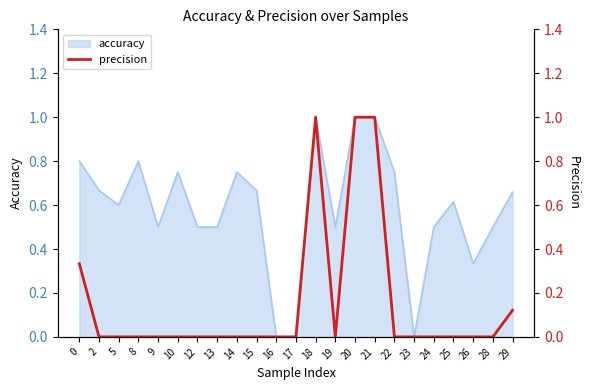

List the labels in order of value, largest first.

18, 20, 21, 0, 29, 2, 5, 8, 9, 10, 12, 13, 14, 15, 16, 17, 19, 22, 23, 24, 25, 26, 28